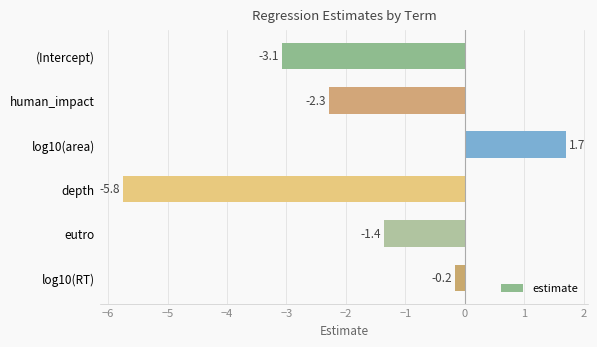

Reading bottom to top, transcribe all the data shown in this chart.

-0.2	-1.4	-5.8	1.7	-2.3	-3.1